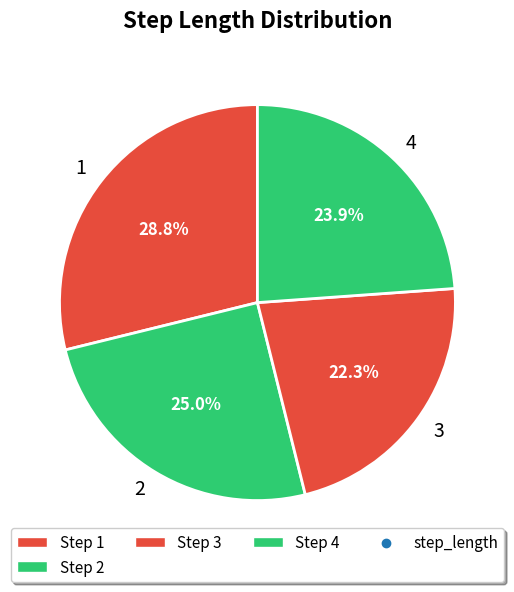

Is 2 the majority of the pie?

No